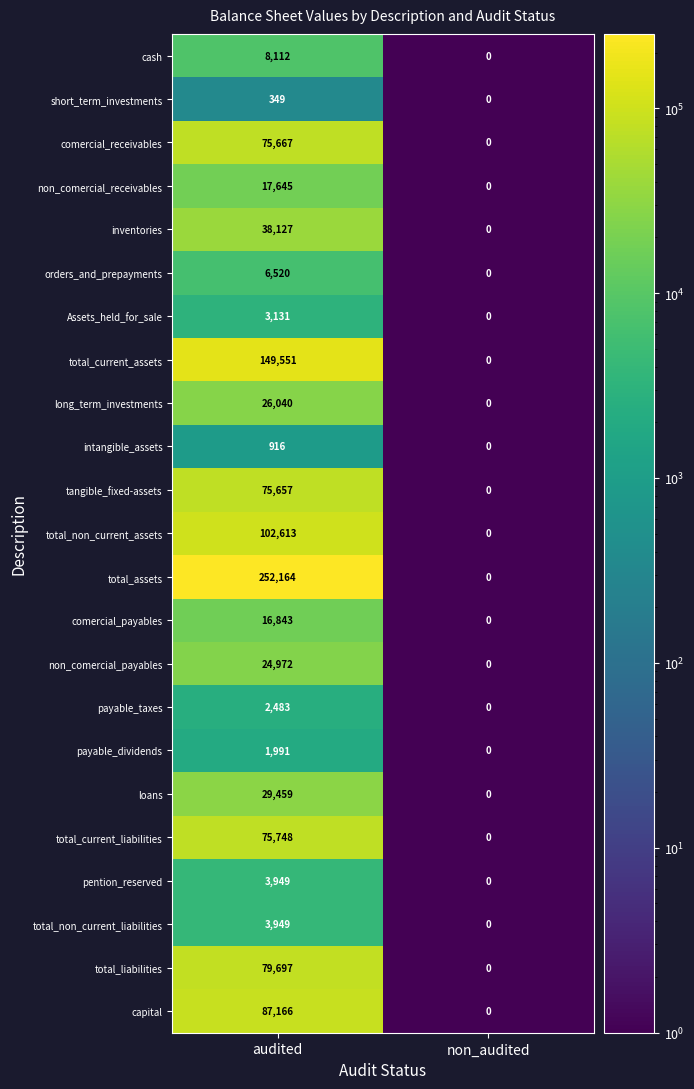

What is the difference between the maximum and minimum values in the Assets_held_for_sale series?

3131